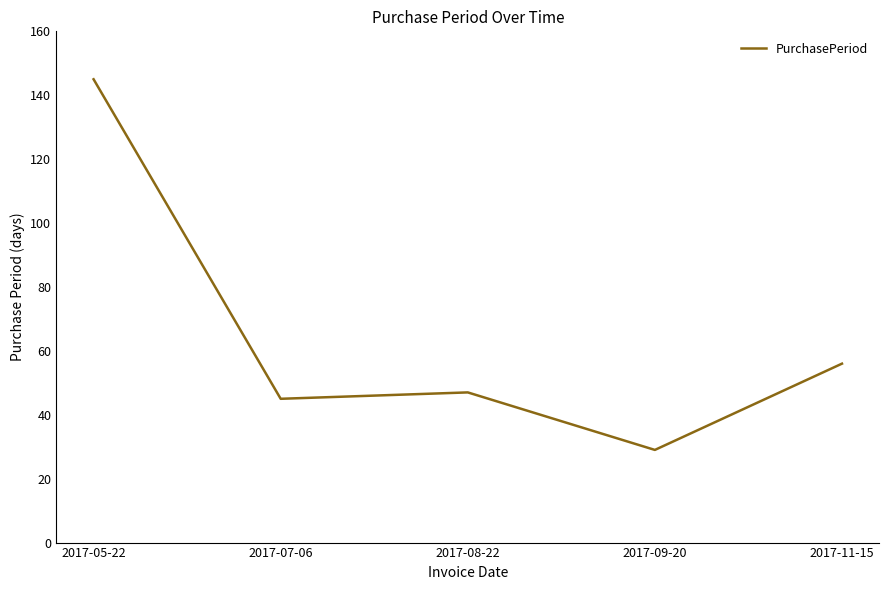

How many interior local peaks (higher than both neighbors) does the data have?

1